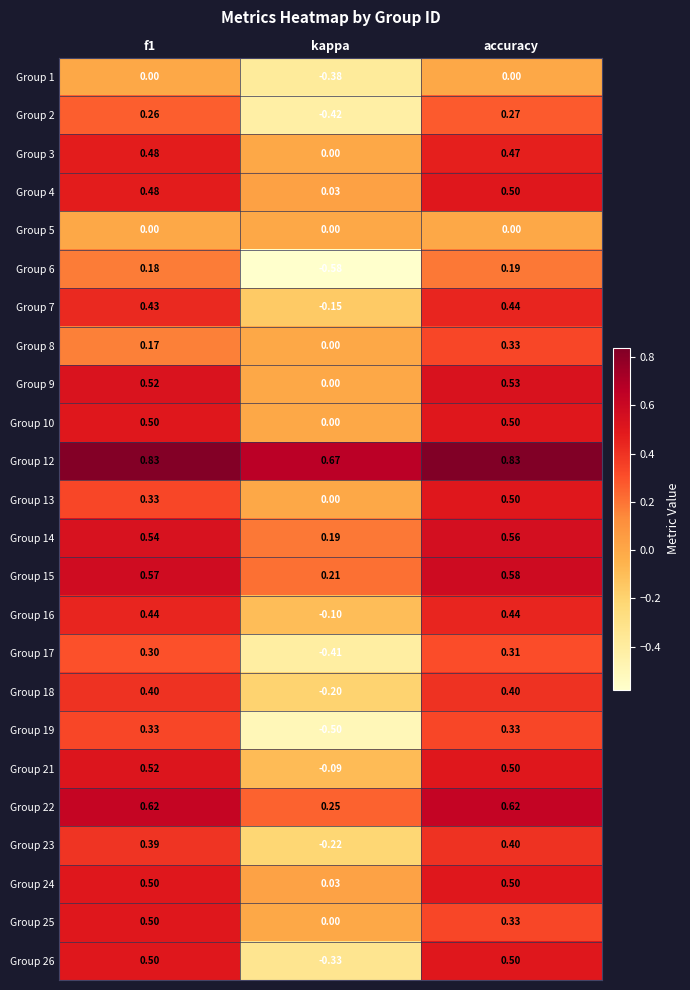

Is the value of Group 24 at kappa greater than the value of Group 17 at accuracy?

No